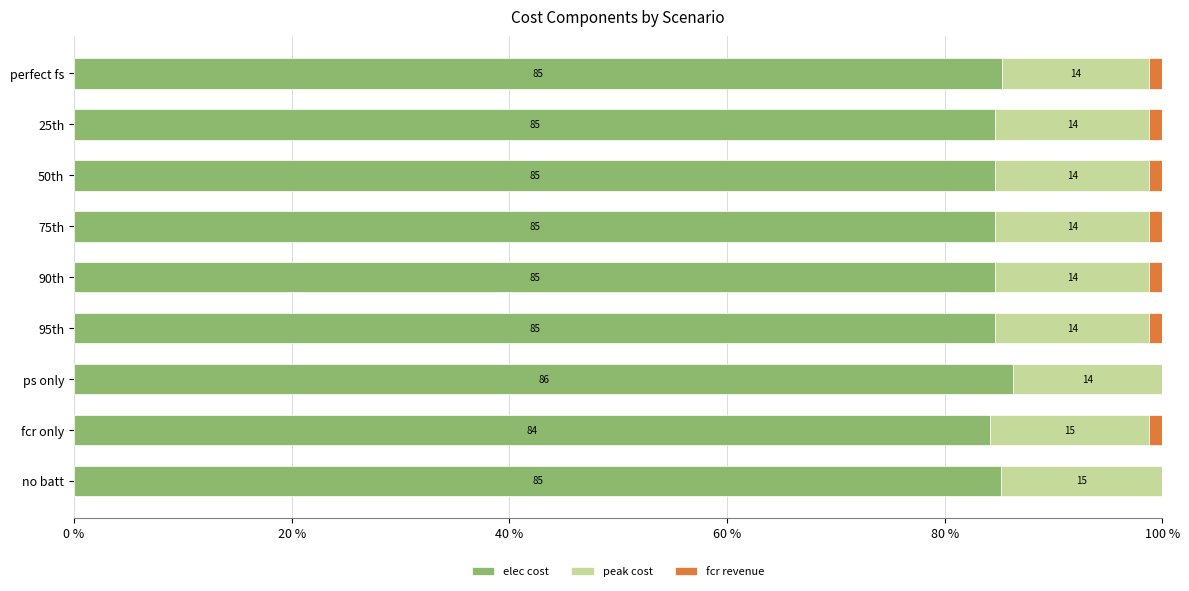

At which label does elec cost reach its peak?

ps only